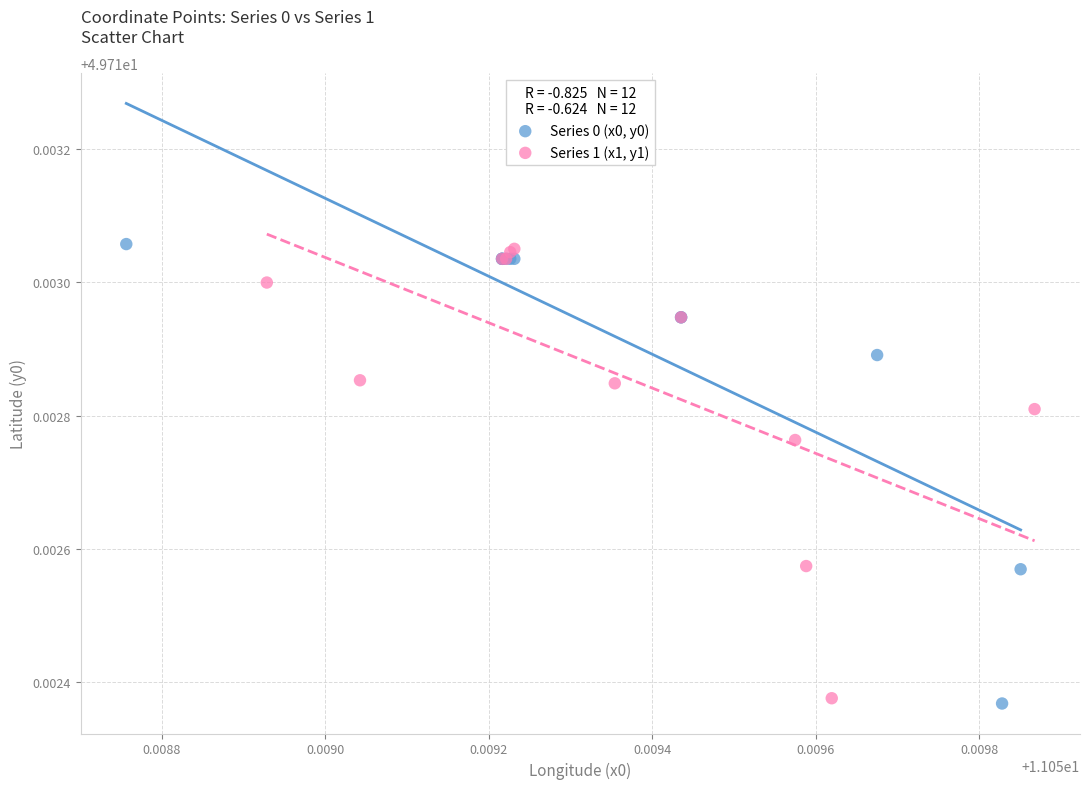

What are all the series names shown in the legend?

Series 0 (x0, y0), Series 1 (x1, y1)